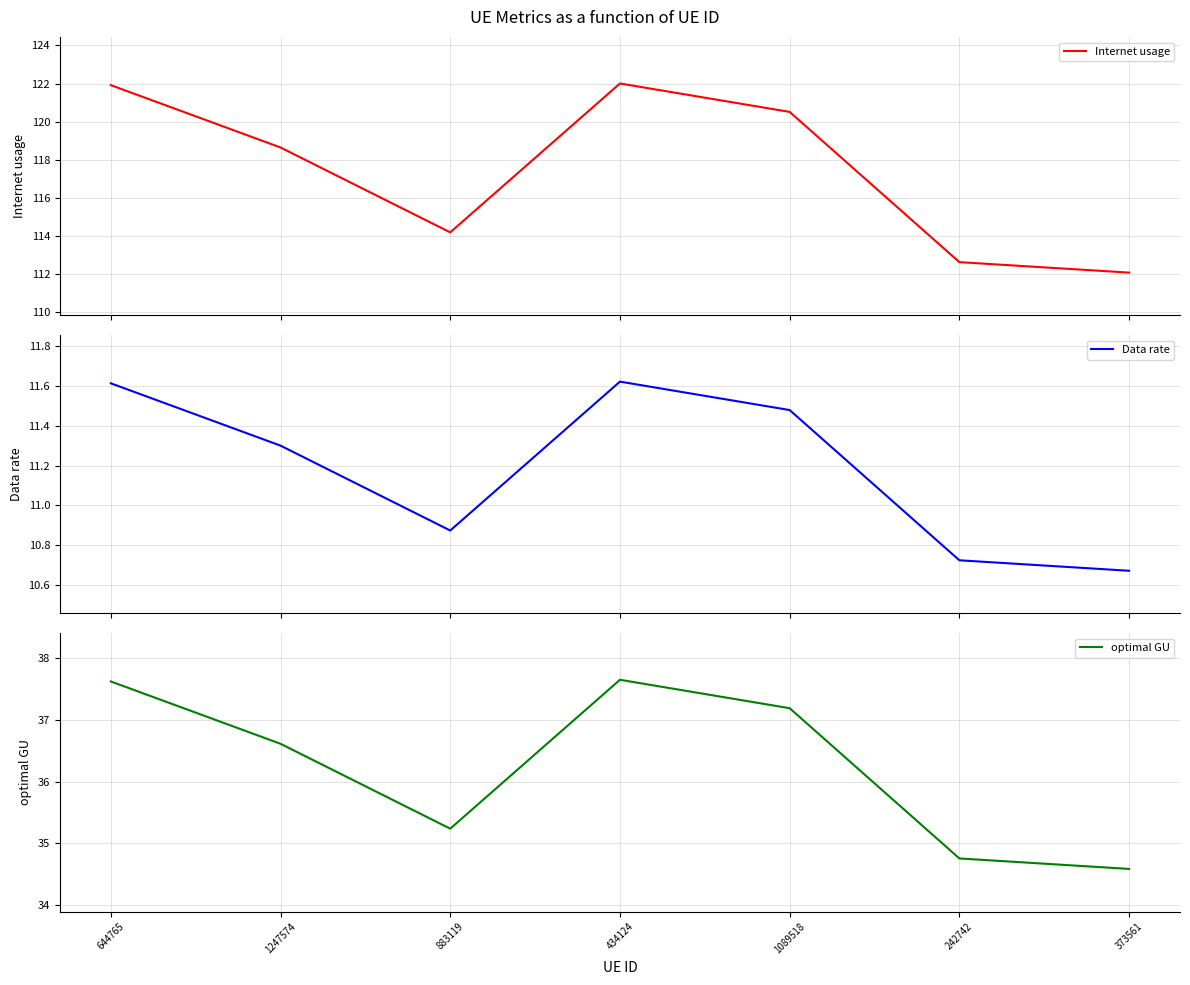

Reading left to right, list all the values displayed in this chart.

Internet usage: 644765=121.9	1247574=118.6	883119=114.2	434124=122.0	1089518=120.5	242742=112.6	373561=112.1
Data rate: 644765=11.6	1247574=11.3	883119=10.9	434124=11.6	1089518=11.5	242742=10.7	373561=10.7
optimal GU: 644765=37.6	1247574=36.6	883119=35.2	434124=37.7	1089518=37.2	242742=34.8	373561=34.6